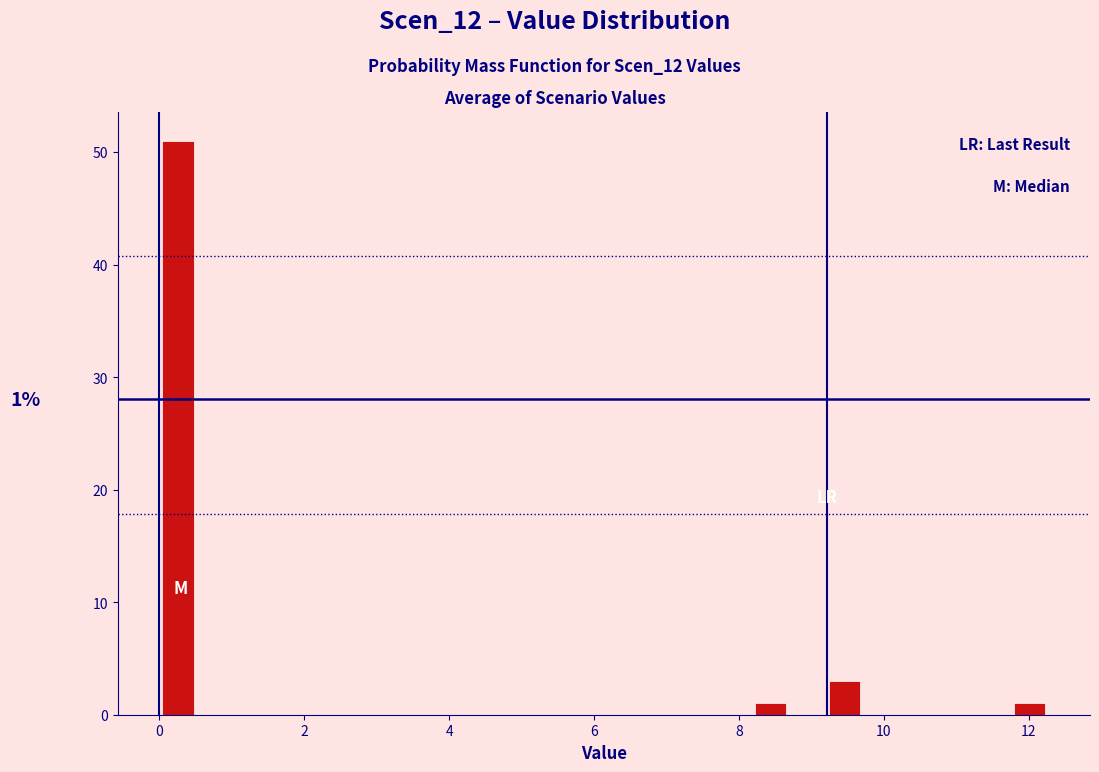

Around what value on the x-axis is the tallest bar? Give the approximate position of its centre, as read against the axis.

0.2